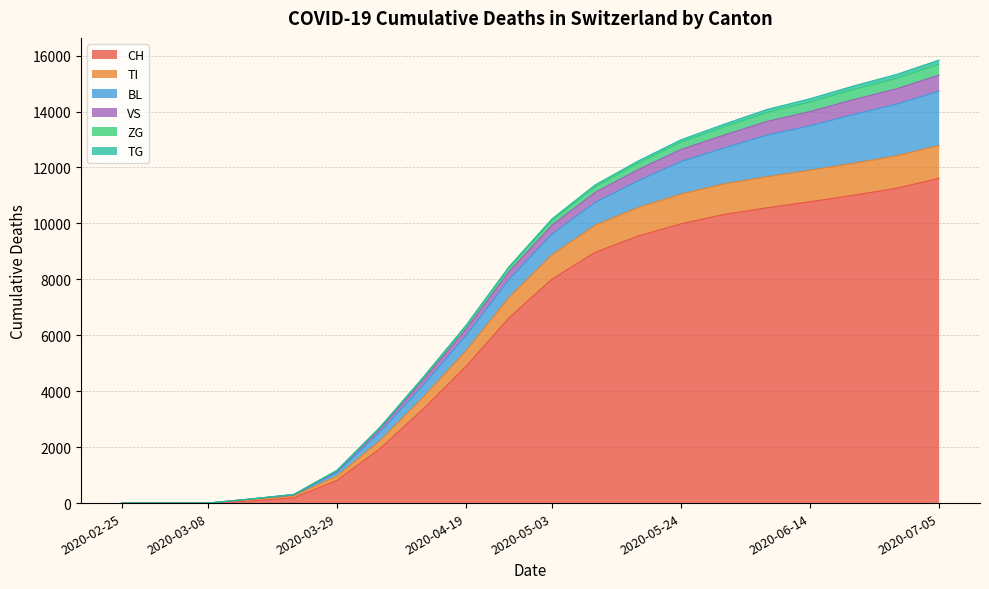

The value of CH at 2020-03-22 is 192. True or false?

True